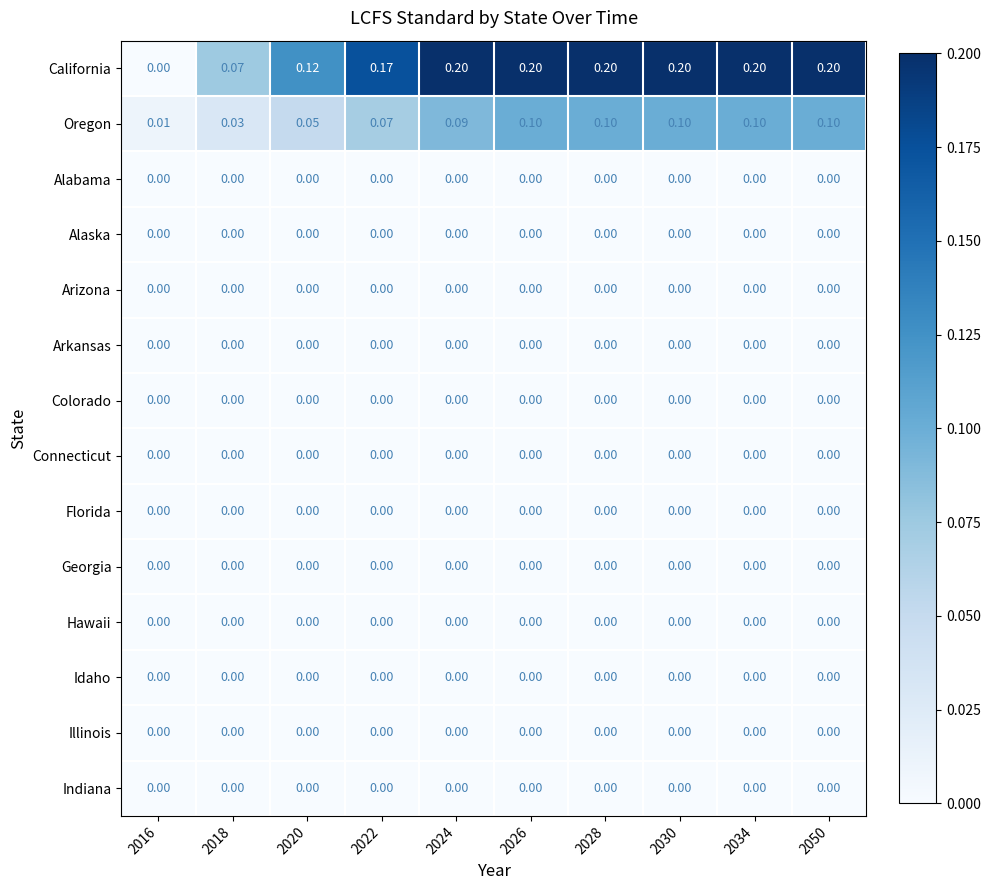

Which series changed the most between 2016 and 2034?

California